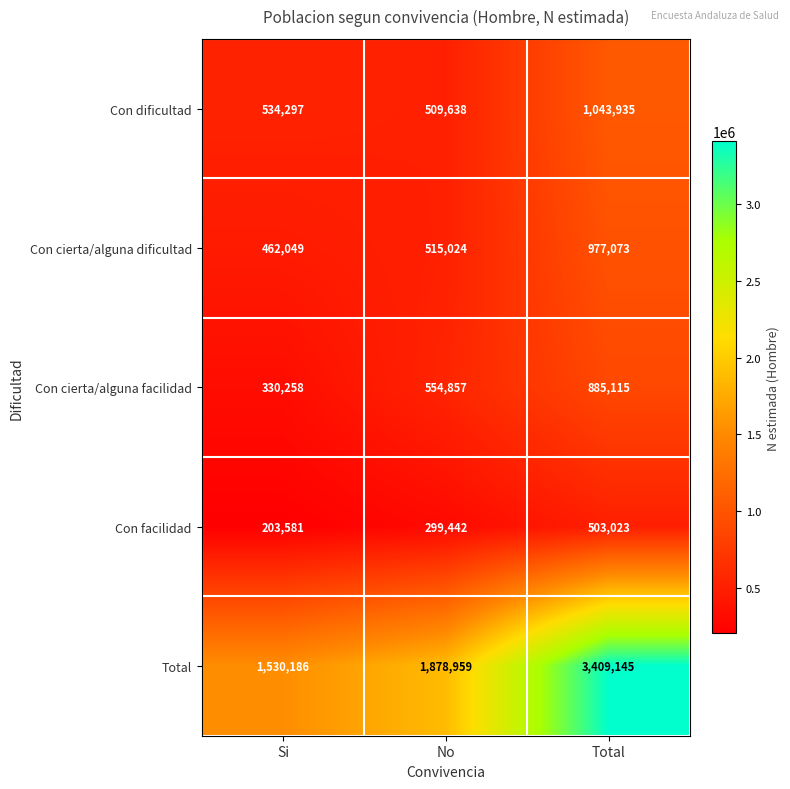

What is the spread (max minus min) of values at No?

1579517